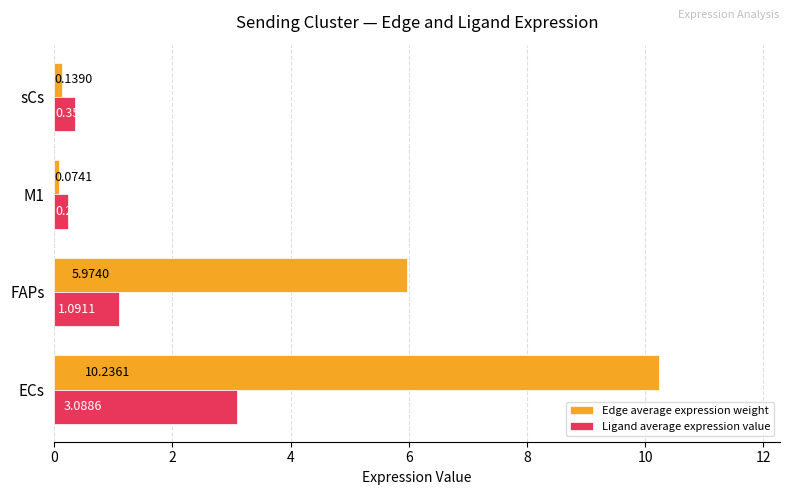

At which label is Ligand average expression value closest to 1?

FAPs